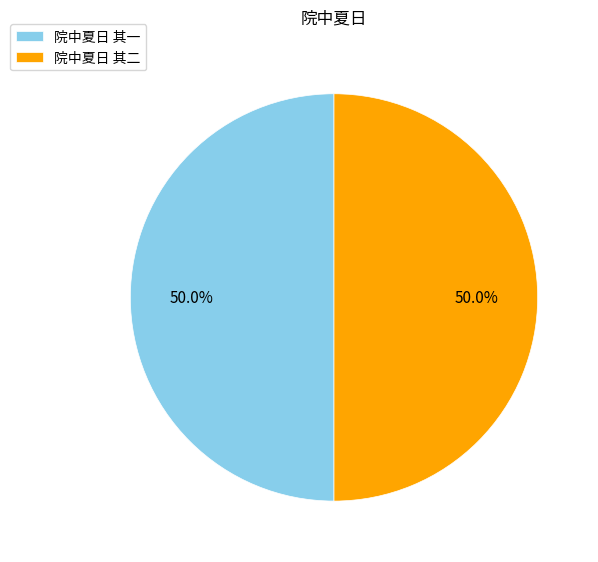

To the nearest percent, what portion does 院中夏日 其二 represent?

50%